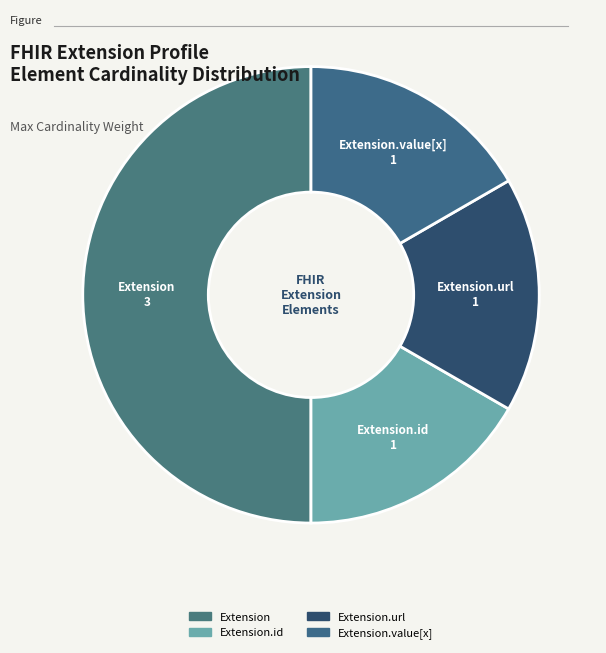

Count the number of slices in the pie.

4